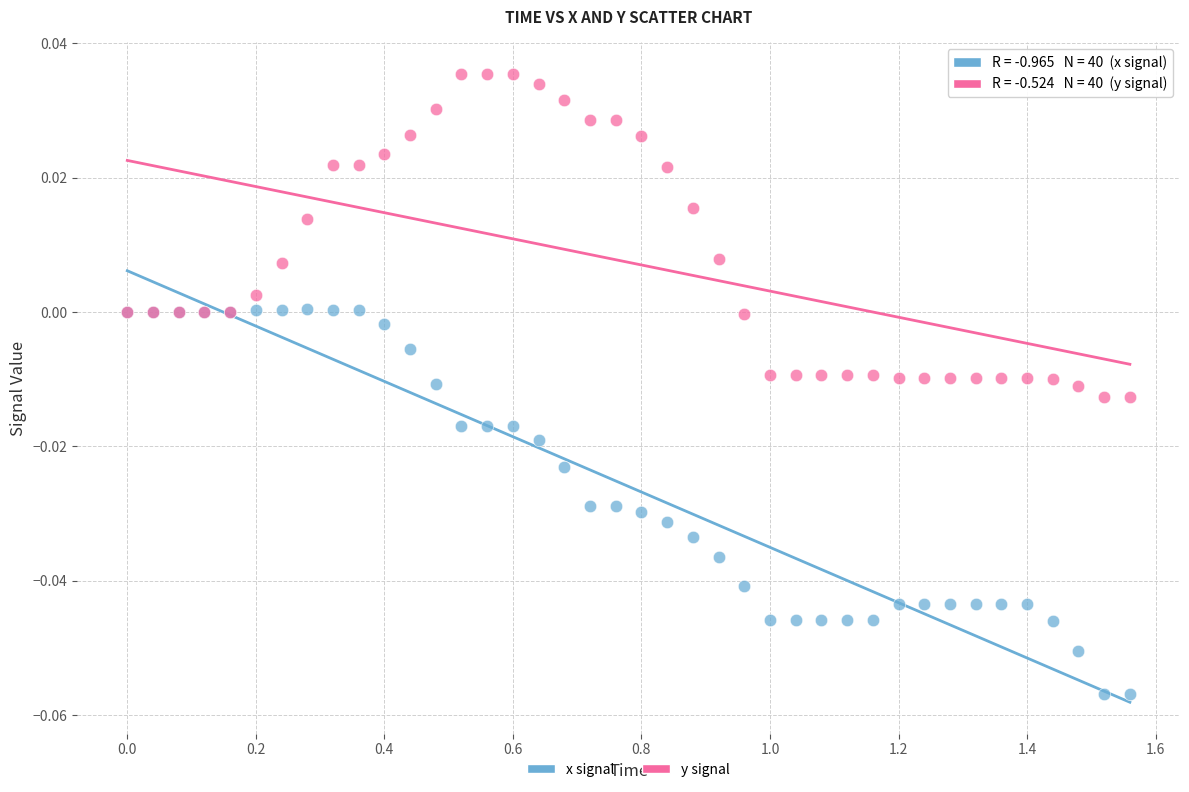

Which series contains the lowest Y value?

x signal